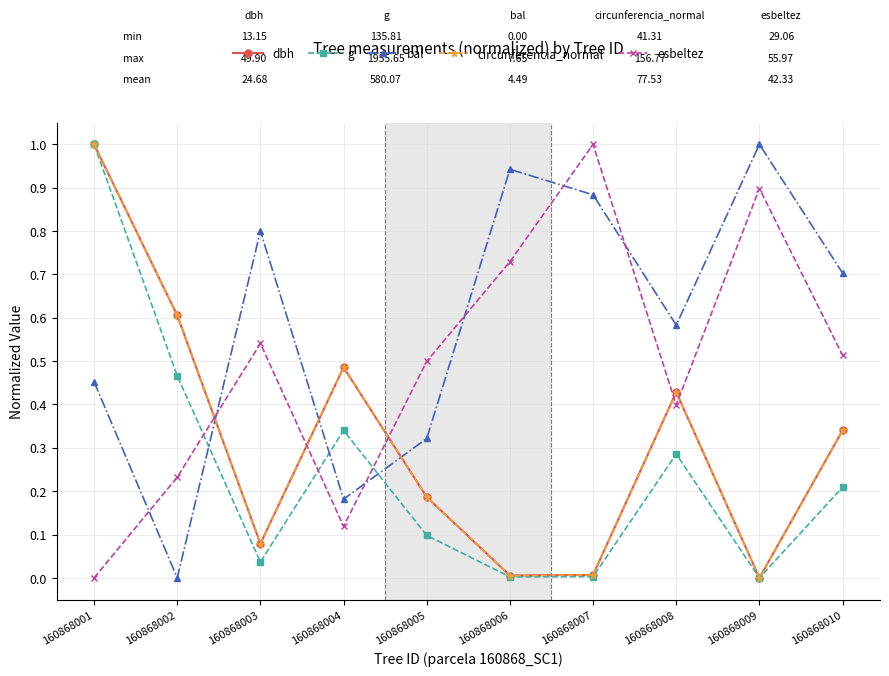

Which series has the largest total across all categories?

bal